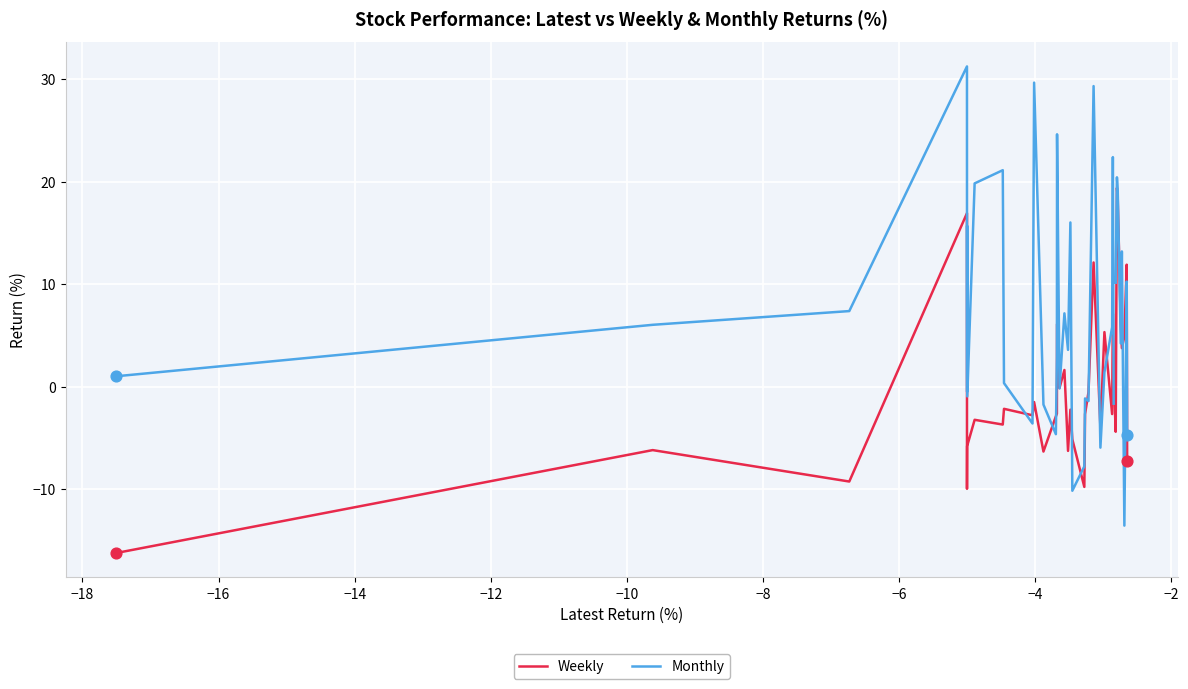

What are all the series names shown in the legend?

Weekly, Monthly